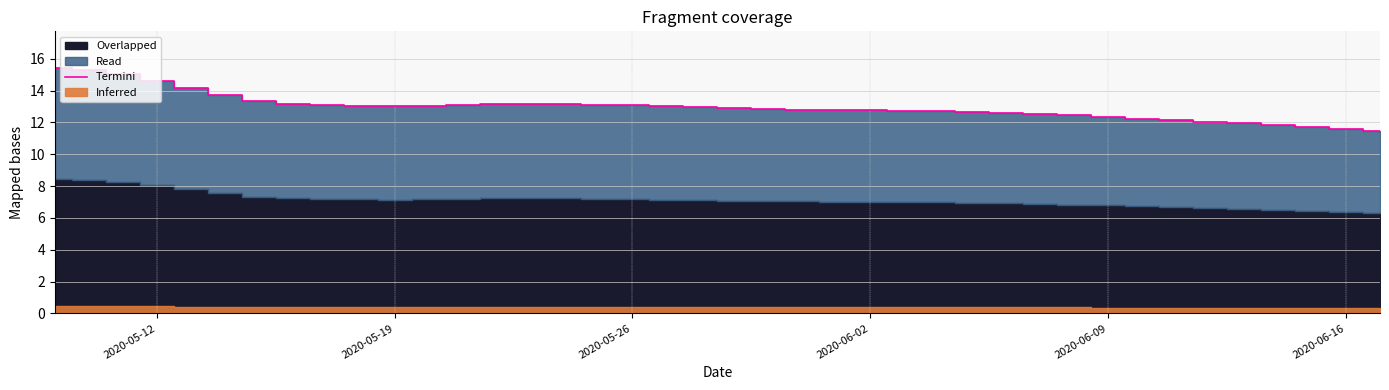

The Termini series shows 12.3 at 2020-06-09. True or false?

True